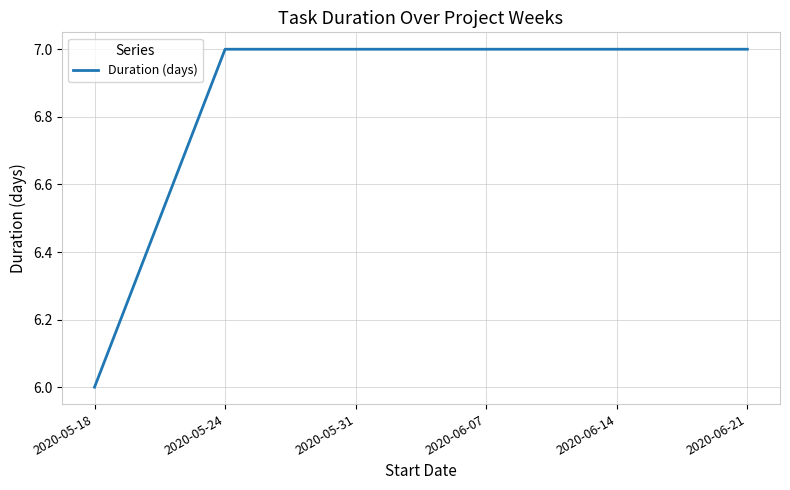

Read the value at 2020-05-31.

7